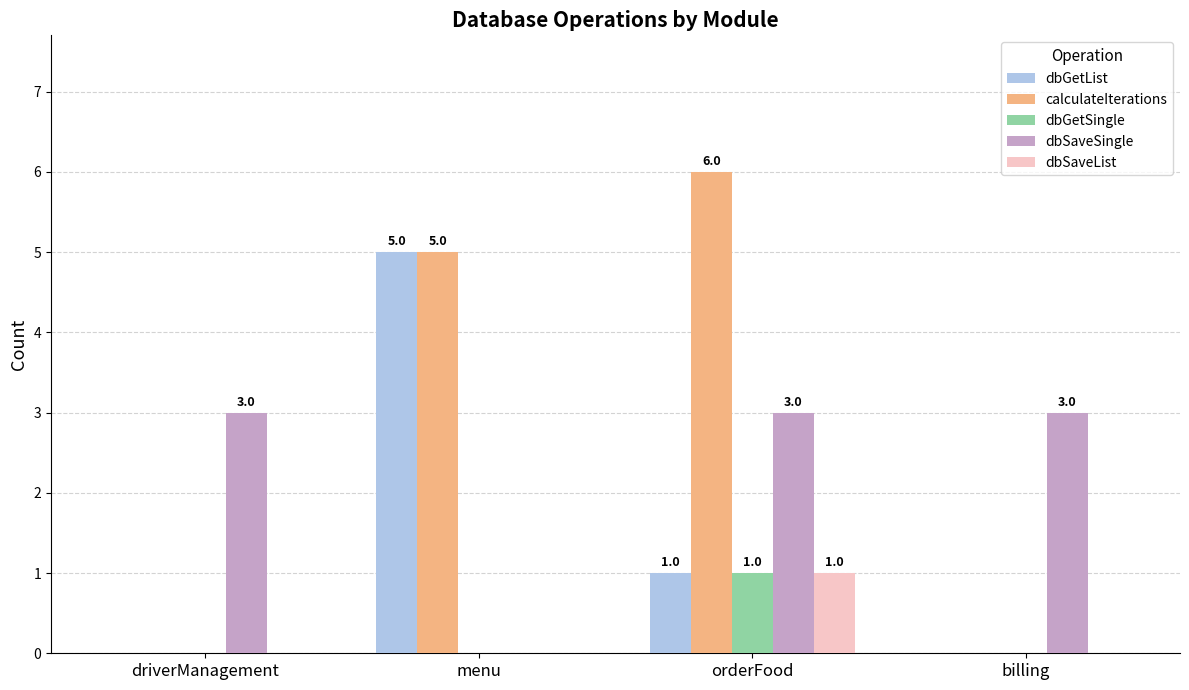

Read the dbGetList value at orderFood.

1